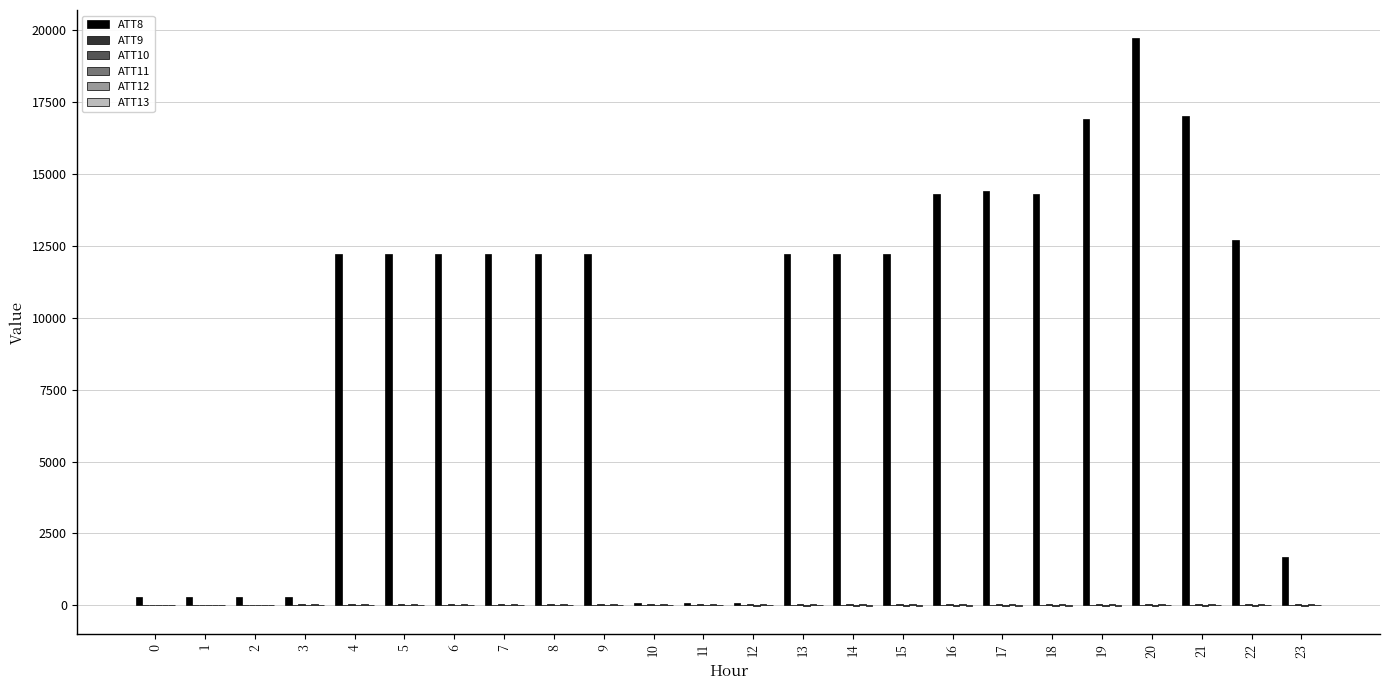

Which series has the largest total across all categories?

ATT8